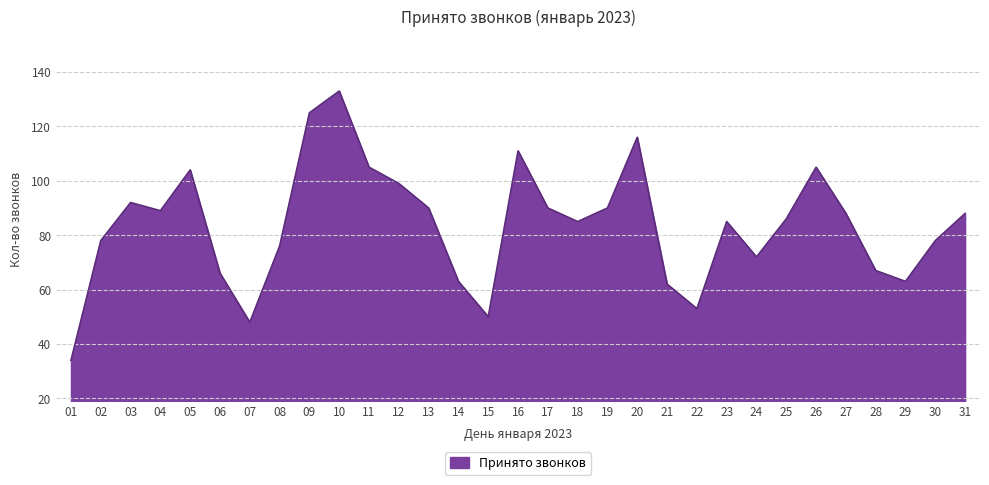

Reading right to left, transcribe all the data shown in this chart.

88	78	63	67	88	105	86	72	85	53	62	116	90	85	90	111	50	63	90	99	105	133	125	76	48	66	104	89	92	78	34